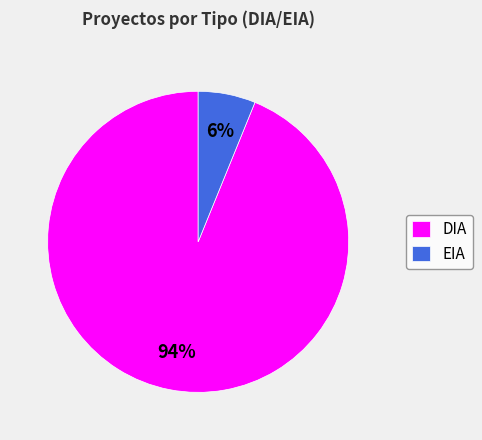

To the nearest percent, what portion does DIA represent?

94%